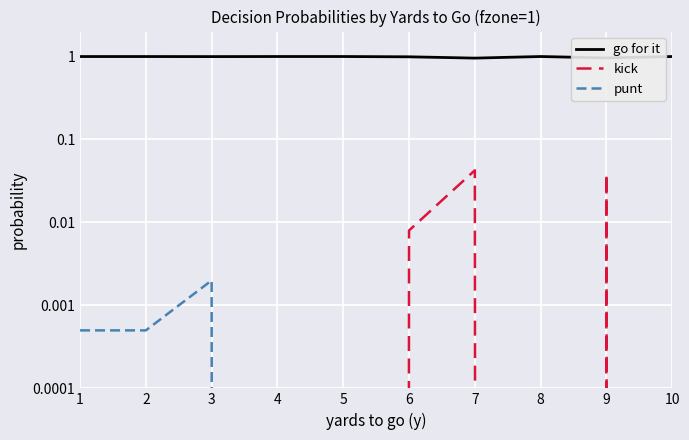

Is it true that punt equals 0.0 at 1?

True